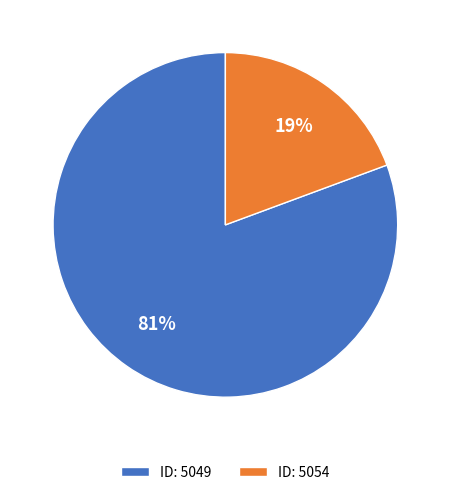

To the nearest percent, what is the average slice percentage?

50%